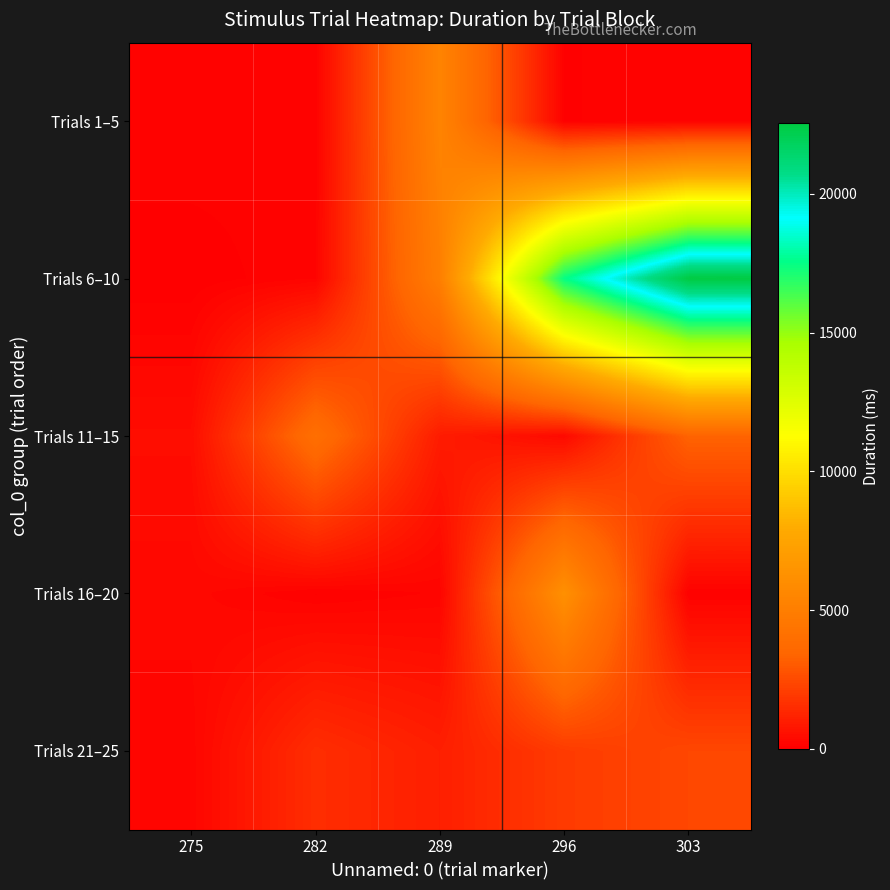

Which series has the largest total across all categories?

Trials 6–10